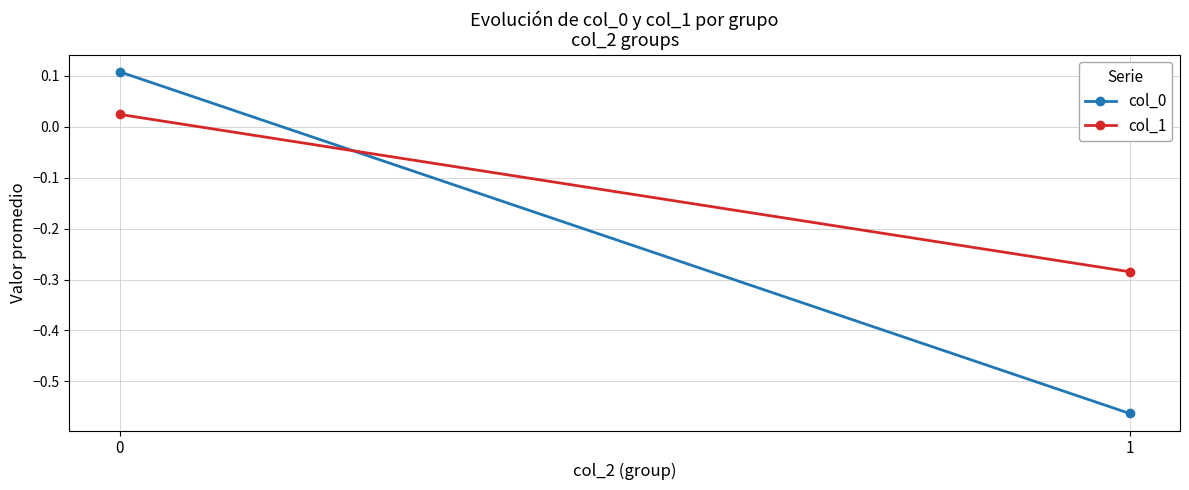

What are all the series names shown in the legend?

col_0, col_1